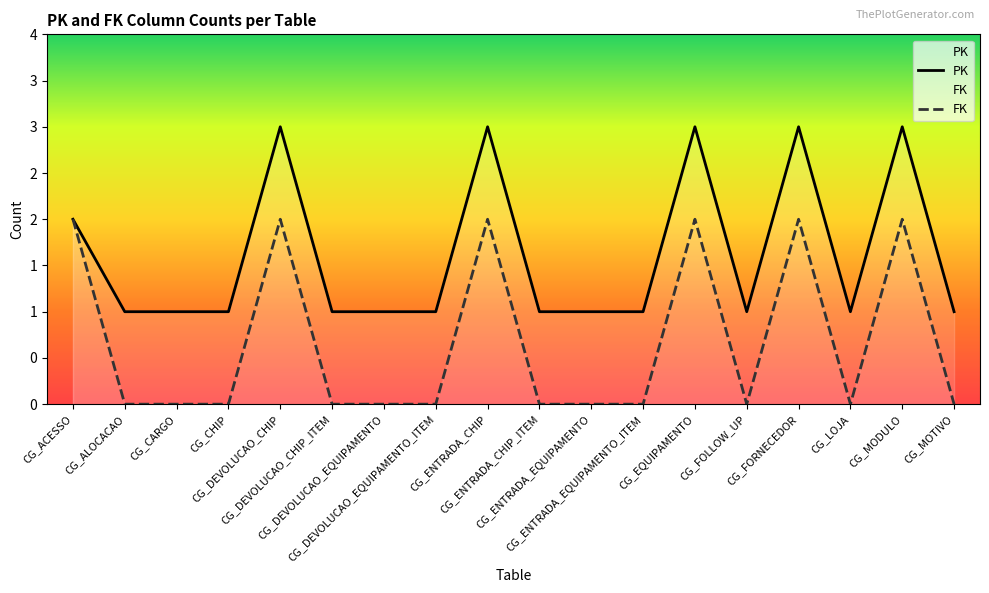

Reading right to left, extract all data points from this chart.

PK: 1	3	1	3	1	3	1	1	1	3	1	1	1	3	1	1	1	2
FK: 0	2	0	2	0	2	0	0	0	2	0	0	0	2	0	0	0	2